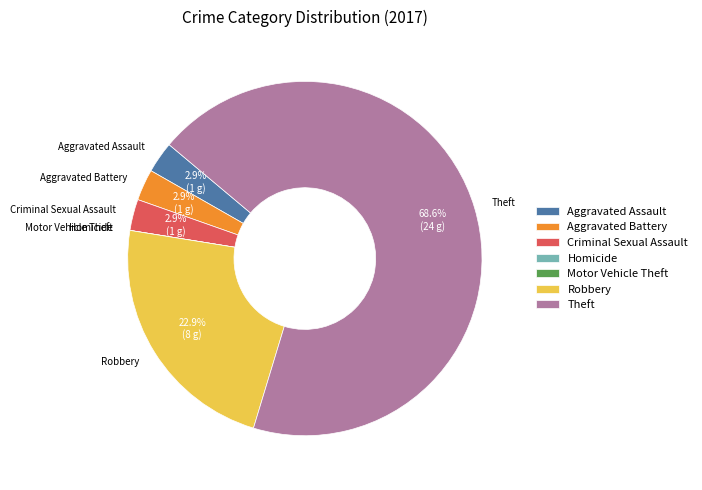

Is it true that Theft is 69% of the pie?

True